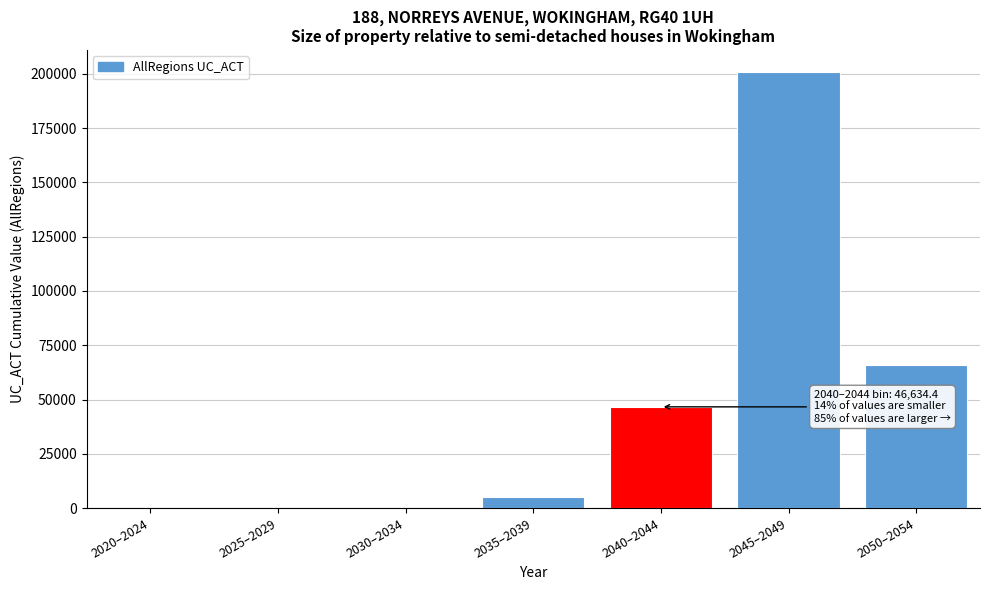

What is the sum of all values?

319045.9